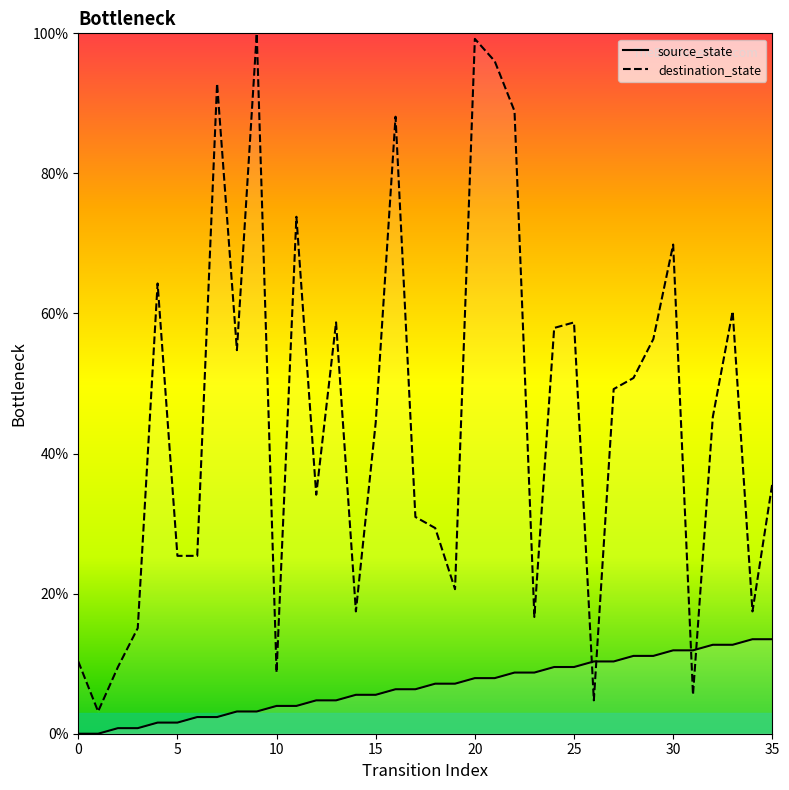

At how many categories does at least one series exceed 26?

23